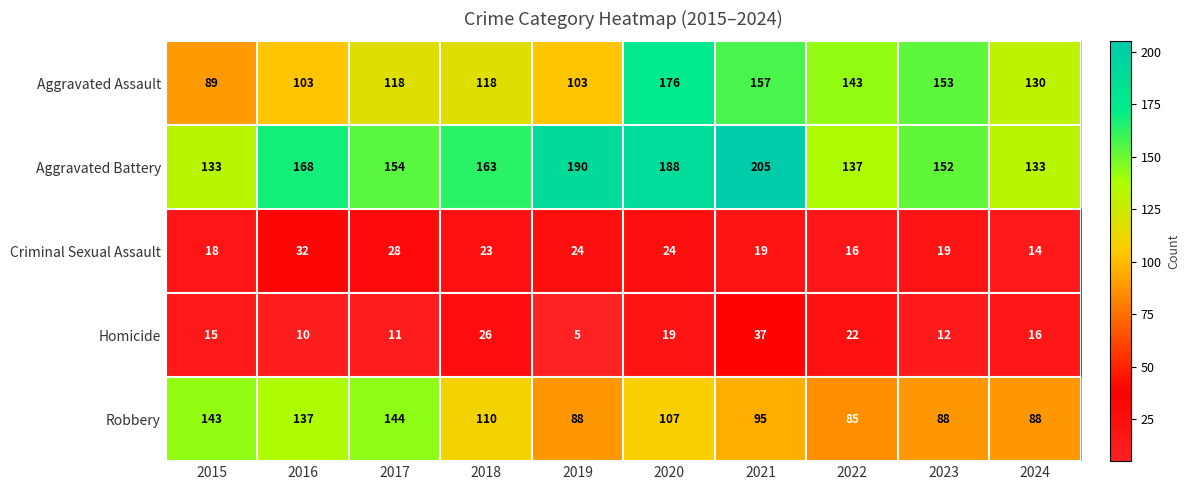

How many distinct data groups are displayed?

5